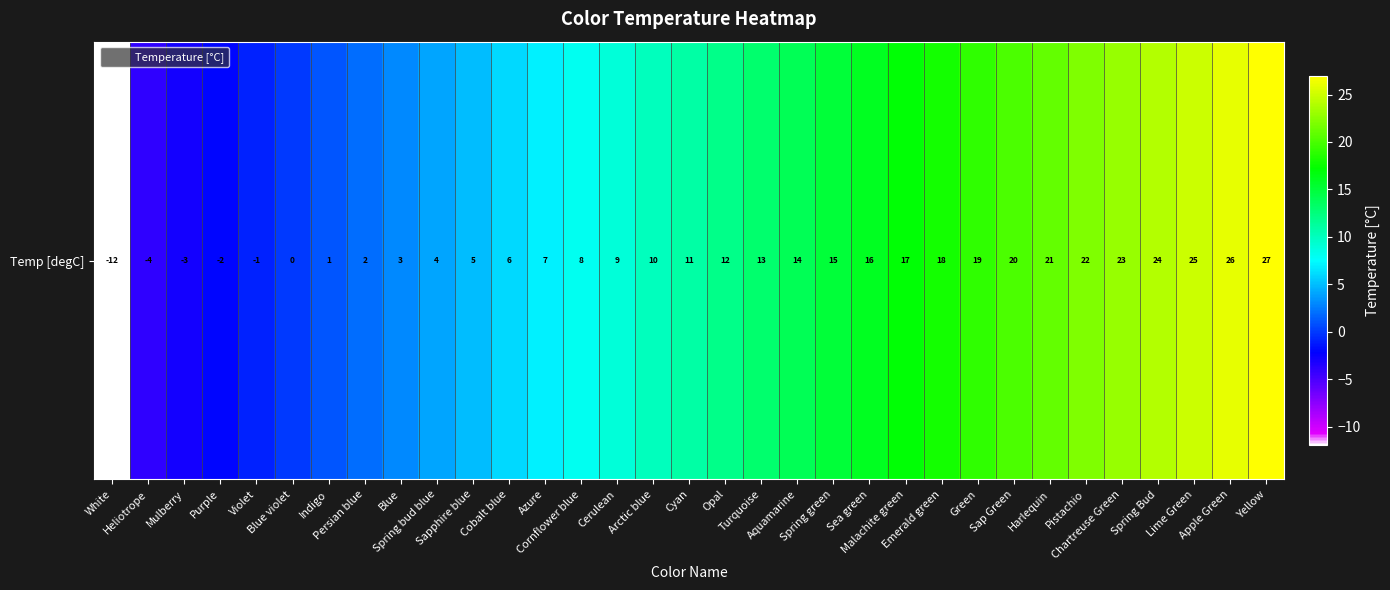

How many distinct data groups are displayed?

1